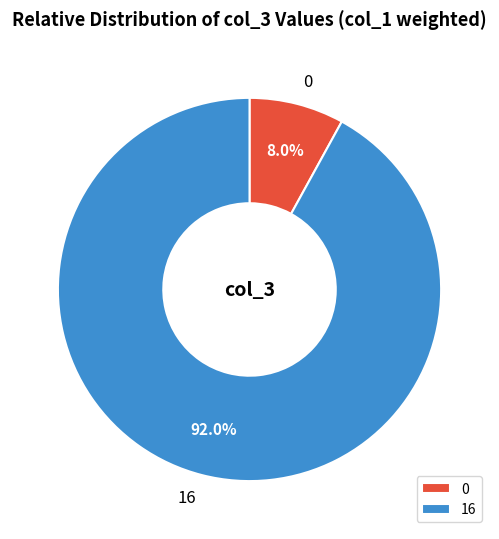

What is the majority slice?

16